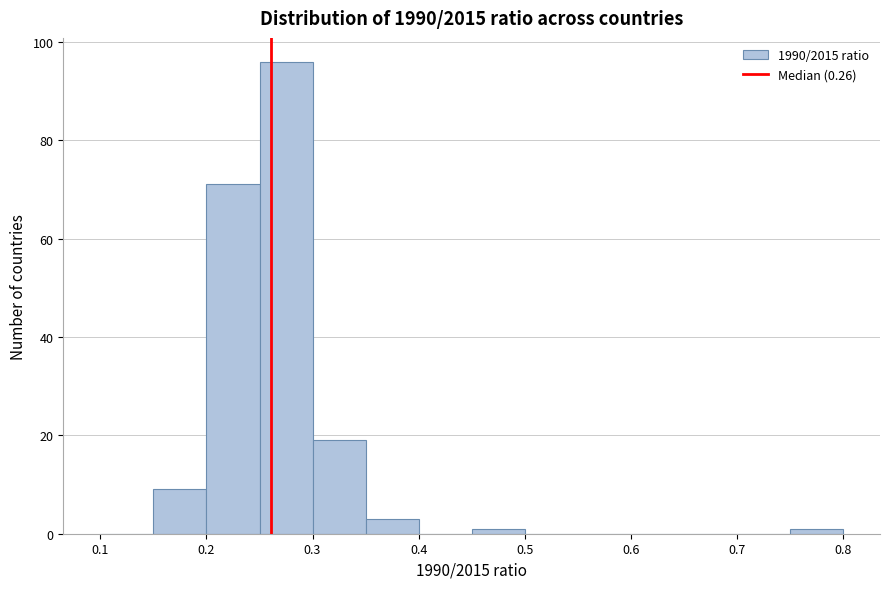

Reading left to right, transcribe this chart: for each bar, give the range it covers on the x-axis and its height. The values are not printed on the chart, so give them approximately, as read against the axis.

0.10 to 0.15: 0
0.15 to 0.20: 10
0.20 to 0.25: 72
0.25 to 0.30: 96
0.30 to 0.35: 20
0.35 to 0.40: 4
0.40 to 0.45: 0
0.45 to 0.50: under 2
0.50 to 0.55: 0
0.55 to 0.60: 0
0.60 to 0.65: 0
0.65 to 0.70: 0
0.70 to 0.75: 0
0.75 to 0.80: under 2